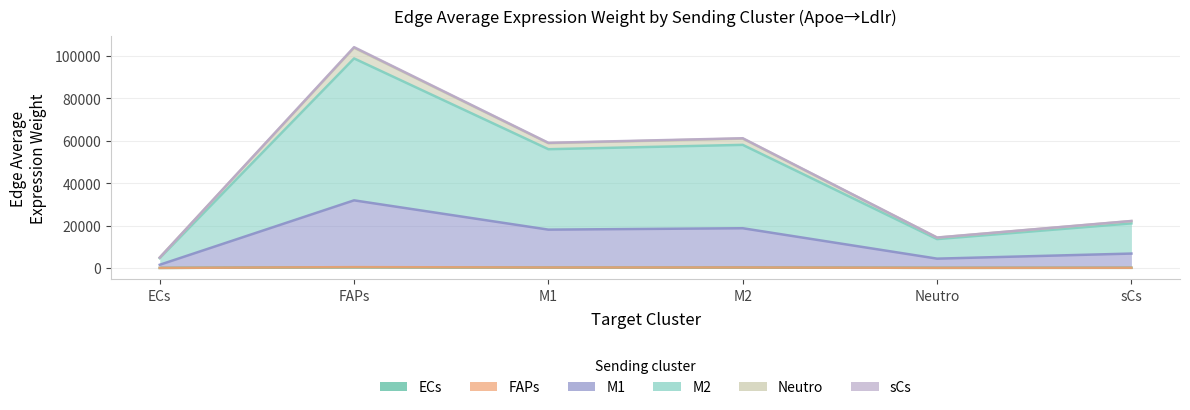

How many data points in Edge average expression weight are above 5030?

3